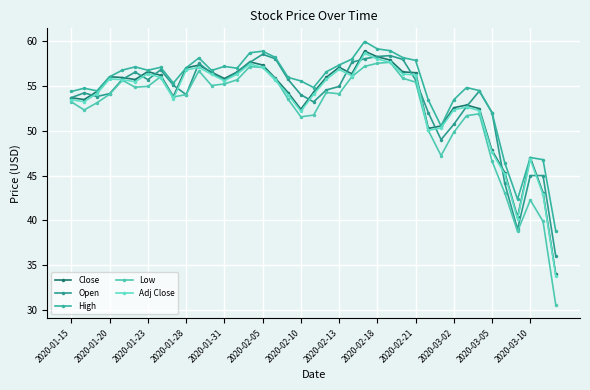

What is the difference between the maximum and minimum values in the Open series?

22.5